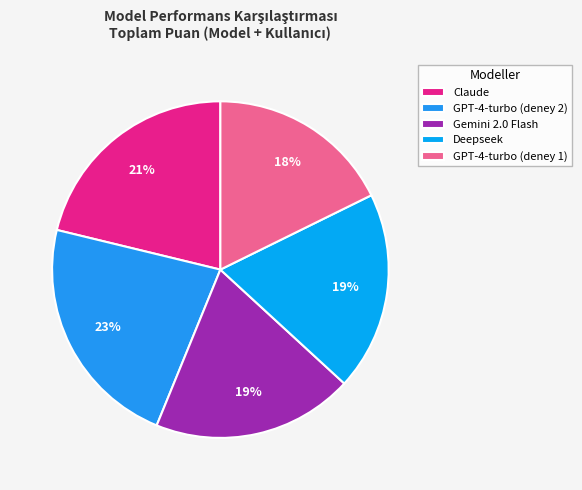

What percentage is the GPT-4-turbo (deney 1) slice, to the nearest percent?

18%